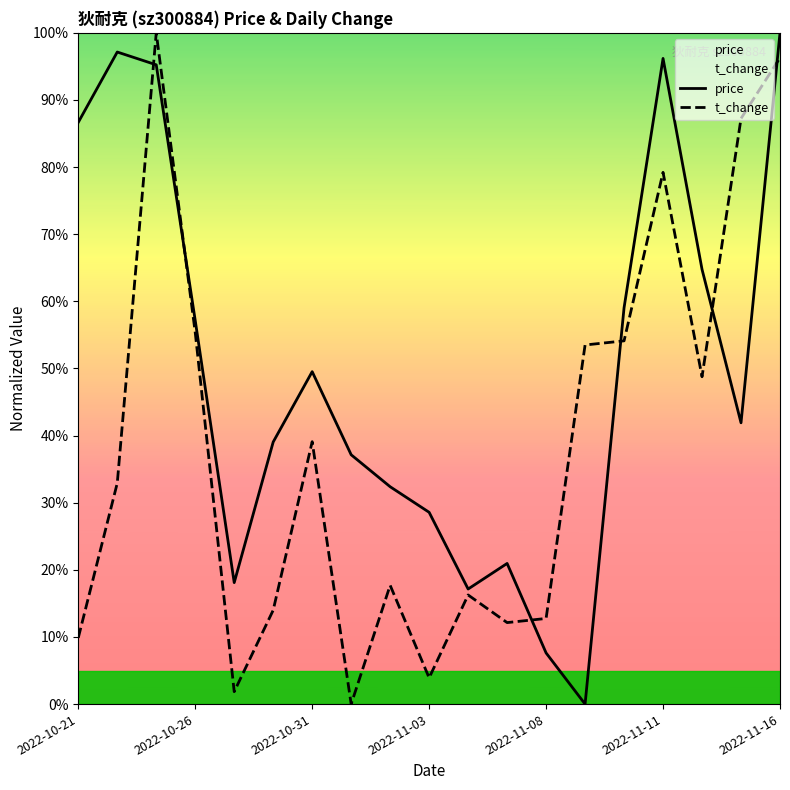

At how many categories does at least one series exceed 28?

15